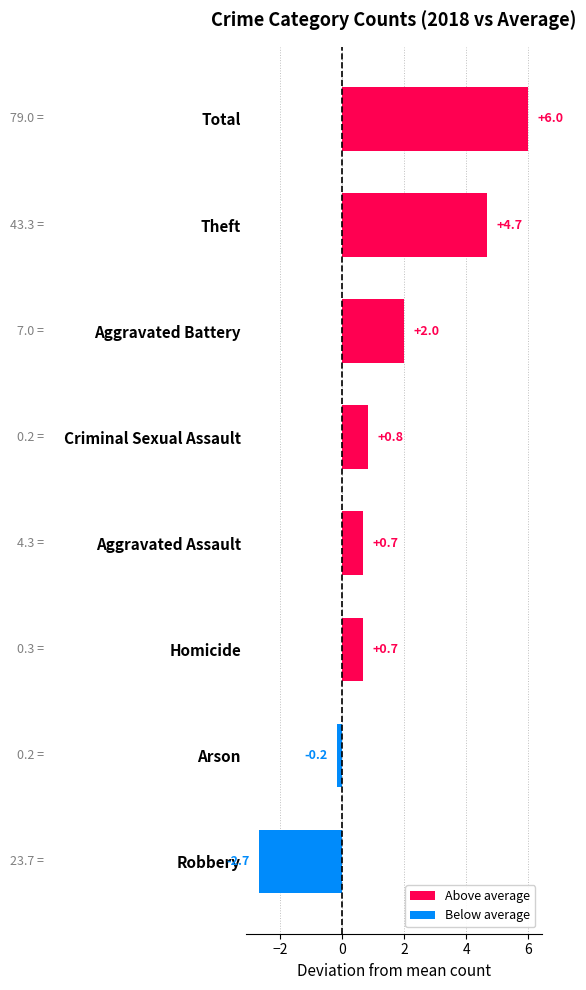

The chart shows a value of -3.8 at Robbery. True or false?

False